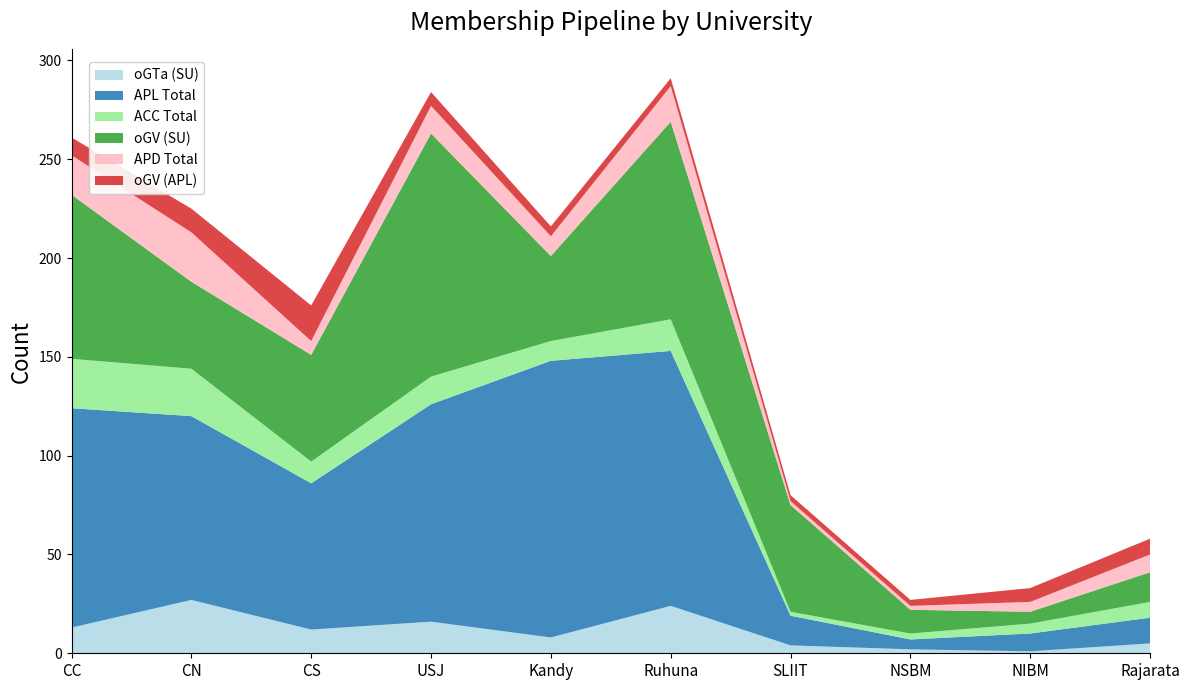

Reading right to left, list all the values displayed in this chart.

oGTa (SU): 5	1	2	4	24	8	16	12	27	13
APL Total: 13	9	5	15	129	140	110	74	93	111
ACC Total: 8	5	3	2	16	10	14	11	24	25
oGV (SU): 15	6	12	54	100	43	123	54	44	83
APD Total: 9	5	2	2	18	10	14	7	25	20
oGV (APL): 8	7	3	3	4	5	7	18	12	9